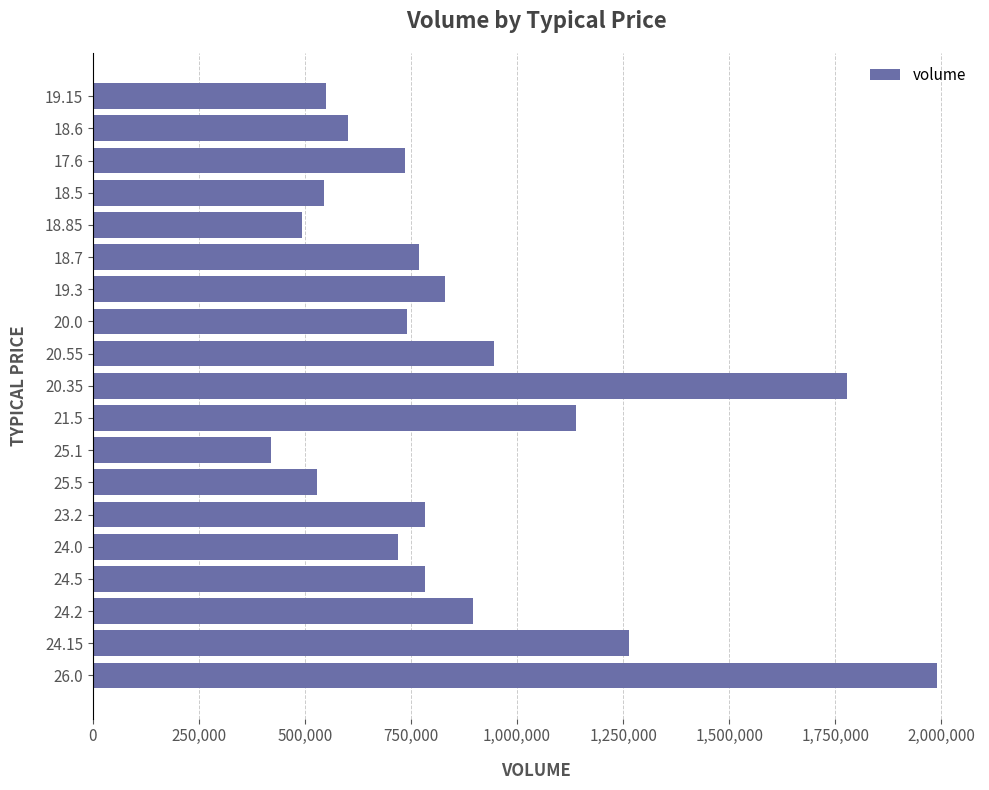

The chart shows a value of 167675 at 18.85. True or false?

False